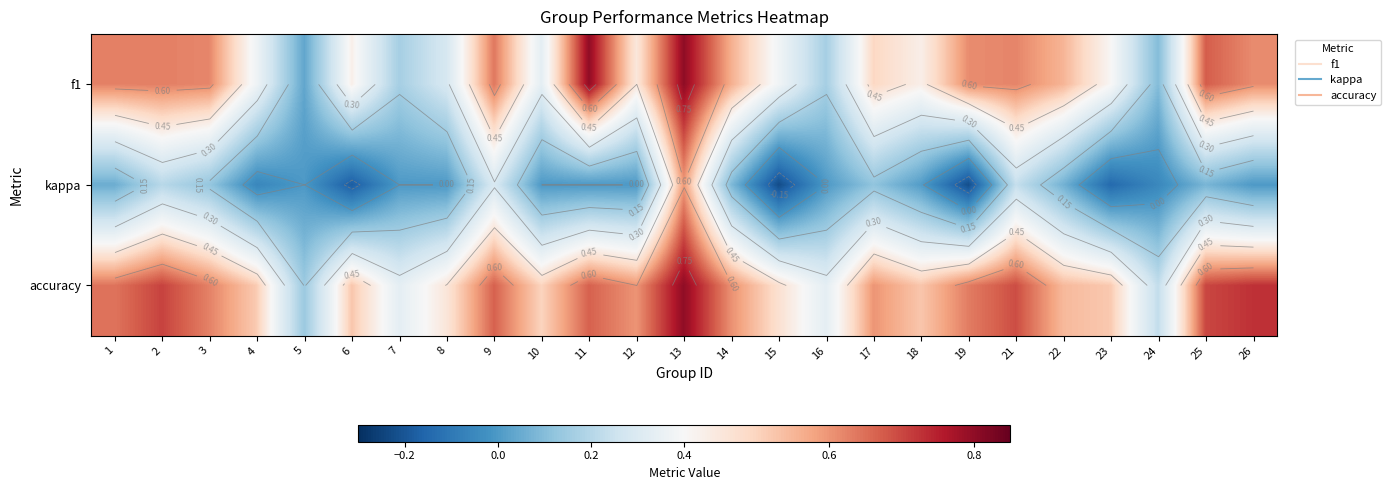

Rank the series at 26 from lowest to highest value.

kappa, f1, accuracy